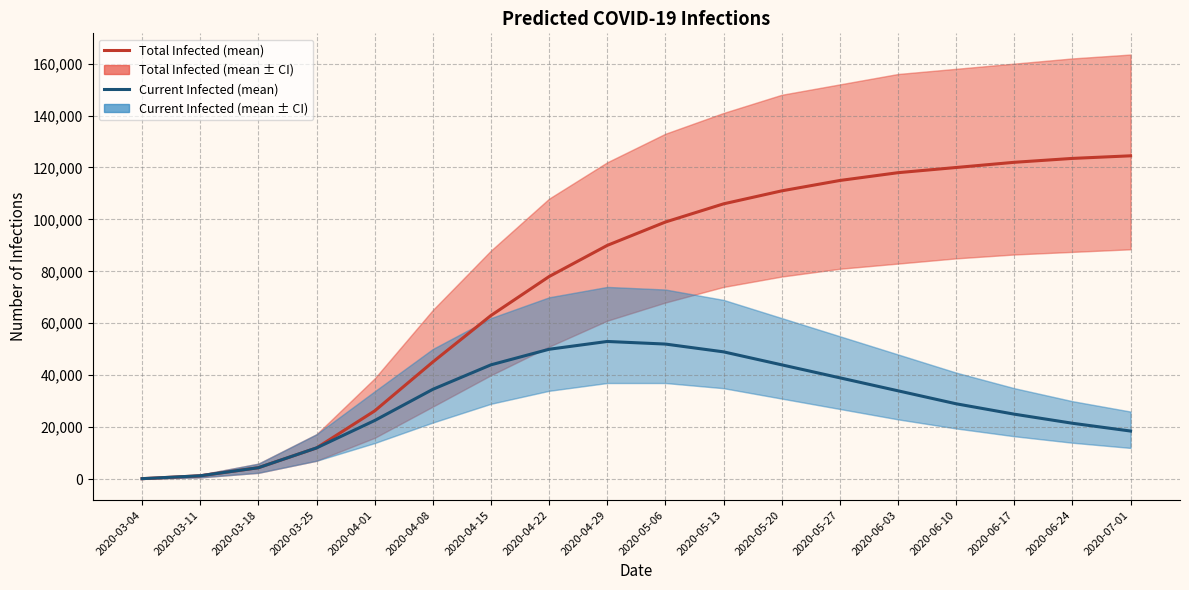

How many lines are shown in the chart?

2